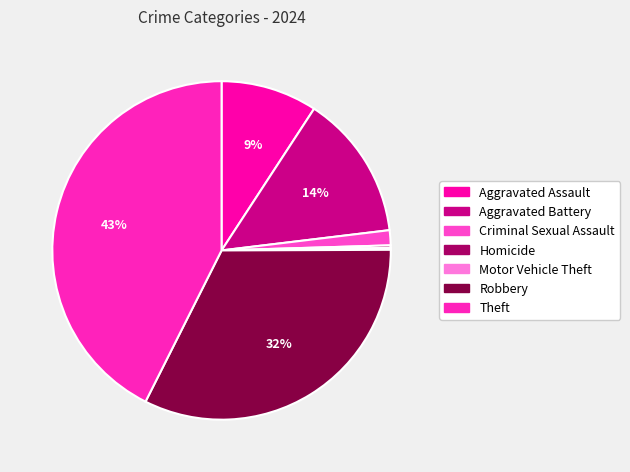

What percentage is the Theft slice, to the nearest percent?

43%